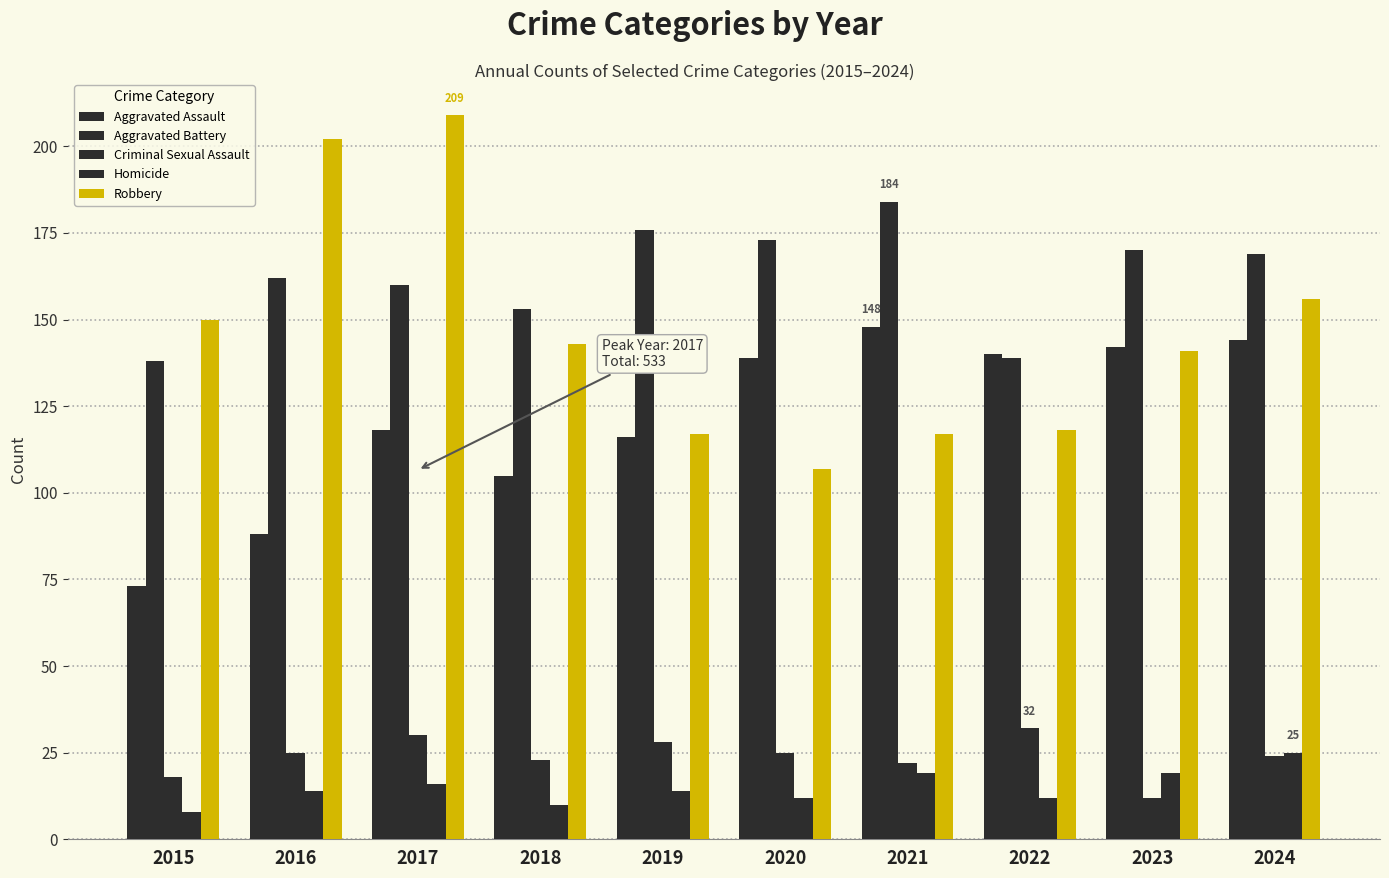

How many categories are shown in the chart?

10